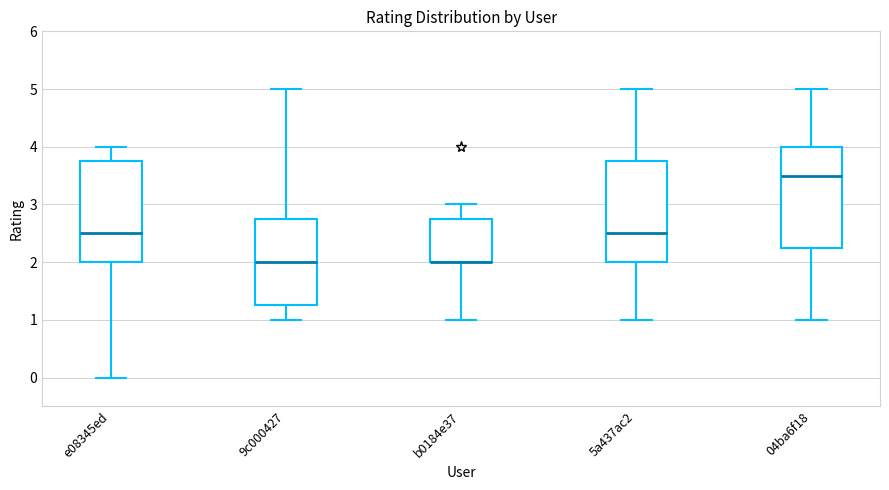

Reading left to right, read every box against the y-axis: the position of its median line, the range the box covers, and the ends of its whiskers. The values are not printed on the chart, so give them approximately, as read against the axis.

e08345ed: median 2.5, box 2.0 to 3.8, whiskers 0.0 to 4.0
9c000427: median 2.0, box 1.3 to 2.8, whiskers 1.0 to 5.0
b0184e37: median 2.0 (drawn on the box's lower edge), box 2.0 to 2.8, whiskers 1.0 to 3.0
5a437ac2: median 2.5, box 2.0 to 3.8, whiskers 1.0 to 5.0
04ba6f18: median 3.5, box 2.3 to 4.0, whiskers 1.0 to 5.0